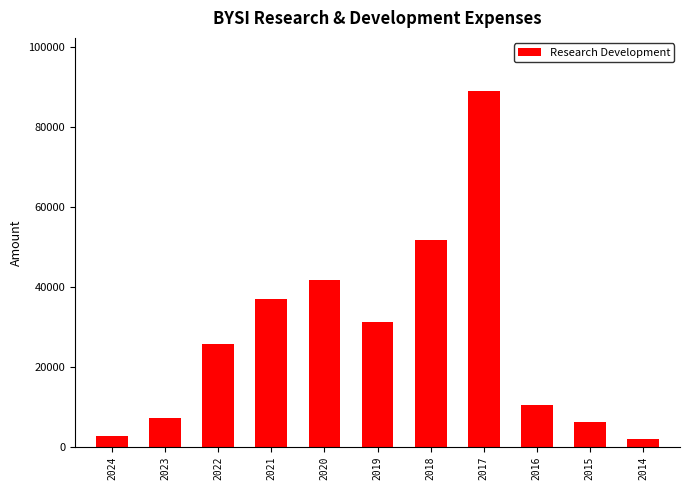

Reading left to right, extract all data points from this chart.

2600	7300	25600	36900	41800	31300	51600	88900	10400	6300	1900